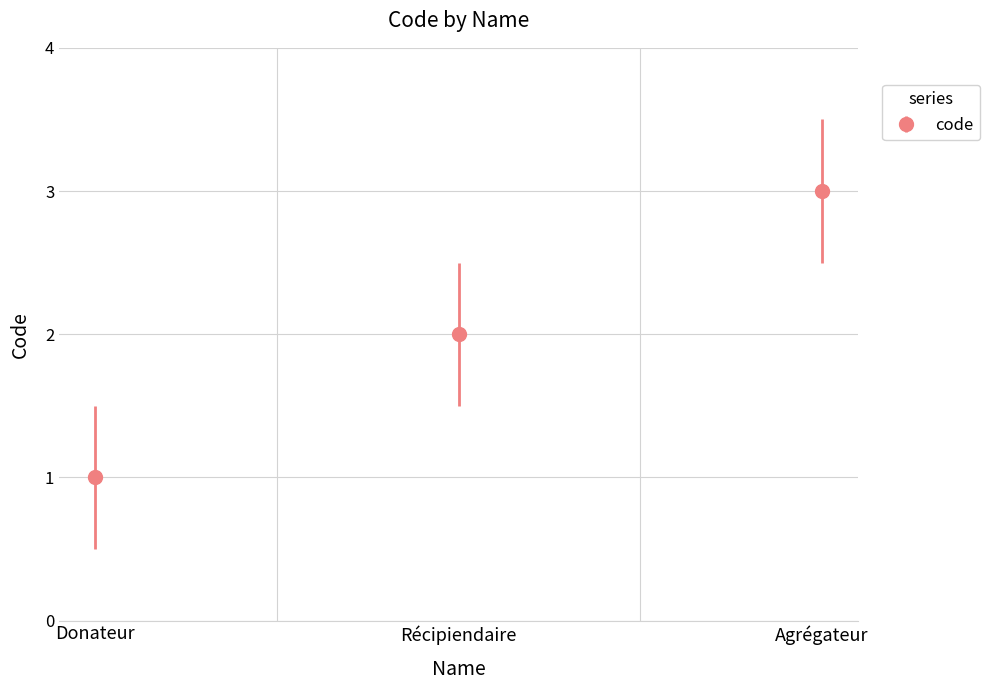

How many data points are less than 2?

1